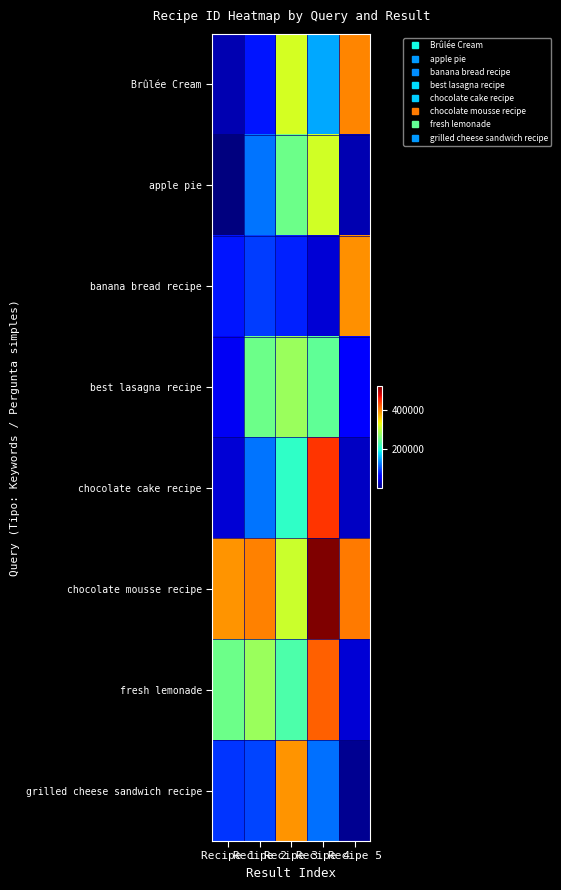

Reading left to right, transcribe all the data shown in this chart.

Brûlée Cream: Recipe 1=23850	Recipe 2=76808	Recipe 3=316470	Recipe 4=151746	Recipe 5=400273
apple pie: Recipe 1=146	Recipe 2=124853	Recipe 3=250900	Recipe 4=313432	Recipe 5=23378
banana bread recipe: Recipe 1=75452	Recipe 2=95926	Recipe 3=83062	Recipe 4=39363	Recipe 5=393988
best lasagna recipe: Recipe 1=53402	Recipe 2=251528	Recipe 3=279052	Recipe 4=243157	Recipe 5=60454
chocolate cake recipe: Recipe 1=40237	Recipe 2=124286	Recipe 3=212028	Recipe 4=443720	Recipe 5=32088
chocolate mousse recipe: Recipe 1=392181	Recipe 2=402246	Recipe 3=309806	Recipe 4=520809	Recipe 5=406595
fresh lemonade: Recipe 1=250883	Recipe 2=280644	Recipe 3=230565	Recipe 4=420062	Recipe 5=38905
grilled cheese sandwich recipe: Recipe 1=93249	Recipe 2=100540	Recipe 3=391335	Recipe 4=123408	Recipe 5=9518